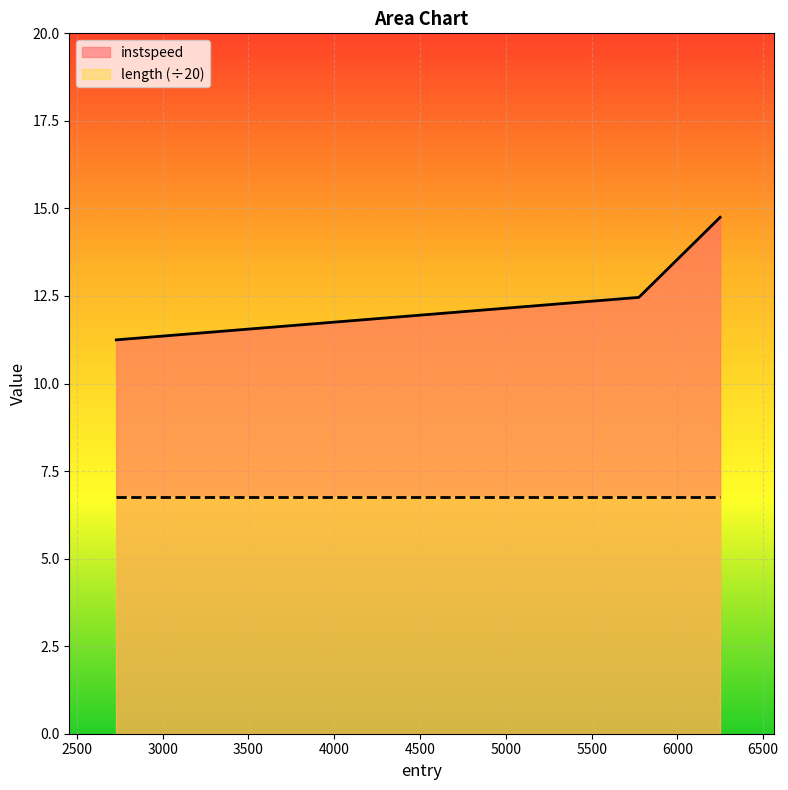

Reading left to right, extract all data points from this chart.

2729.9194773422746=11.2	5775.155893938254=12.5	6248.759242679564=14.7